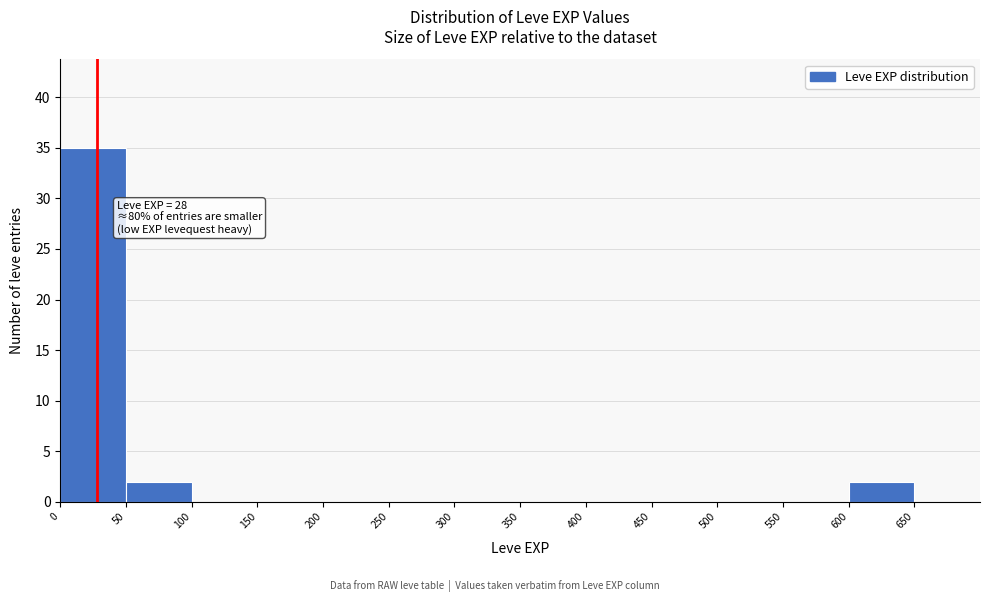

Which range on the x-axis has the tallest bar?

0 to 50